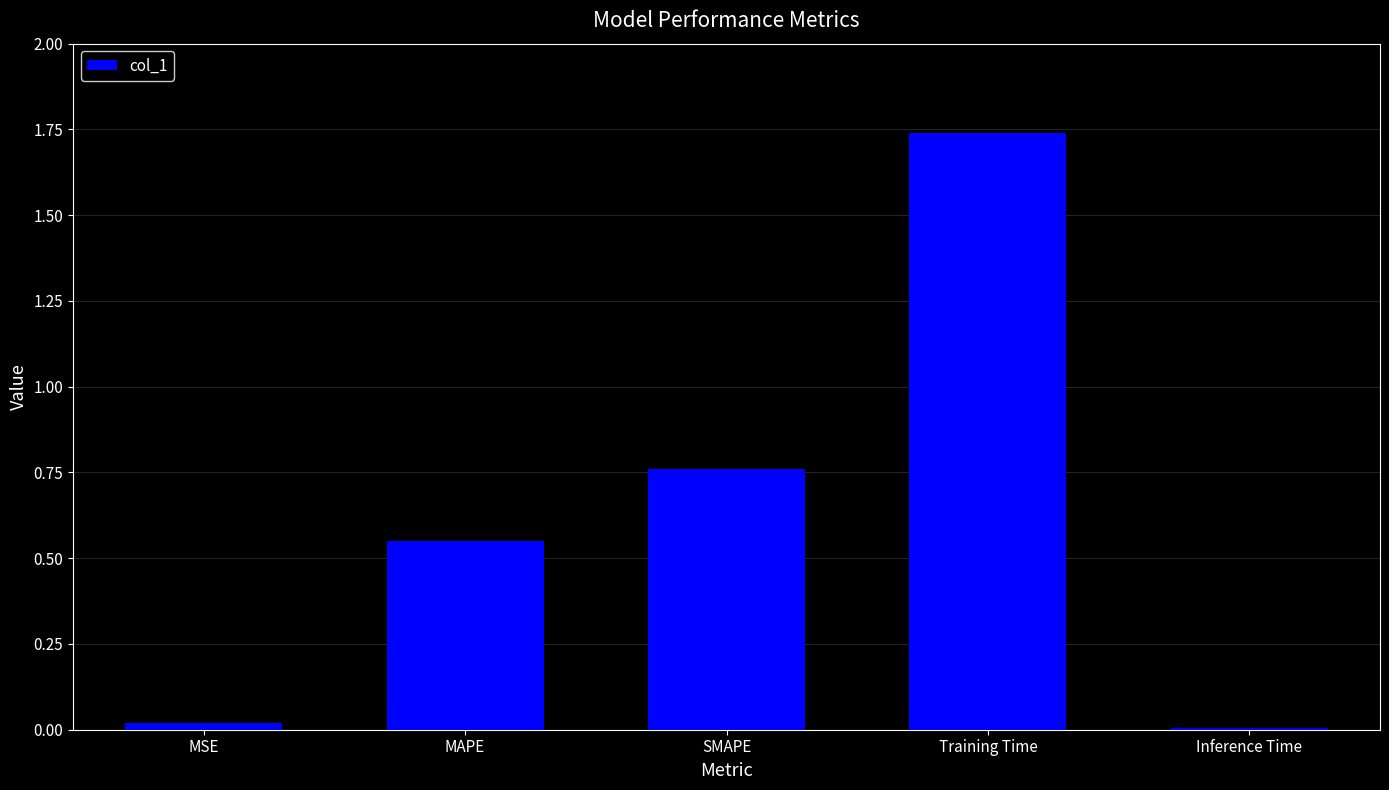

Which label corresponds to the largest value in the chart?

Training Time